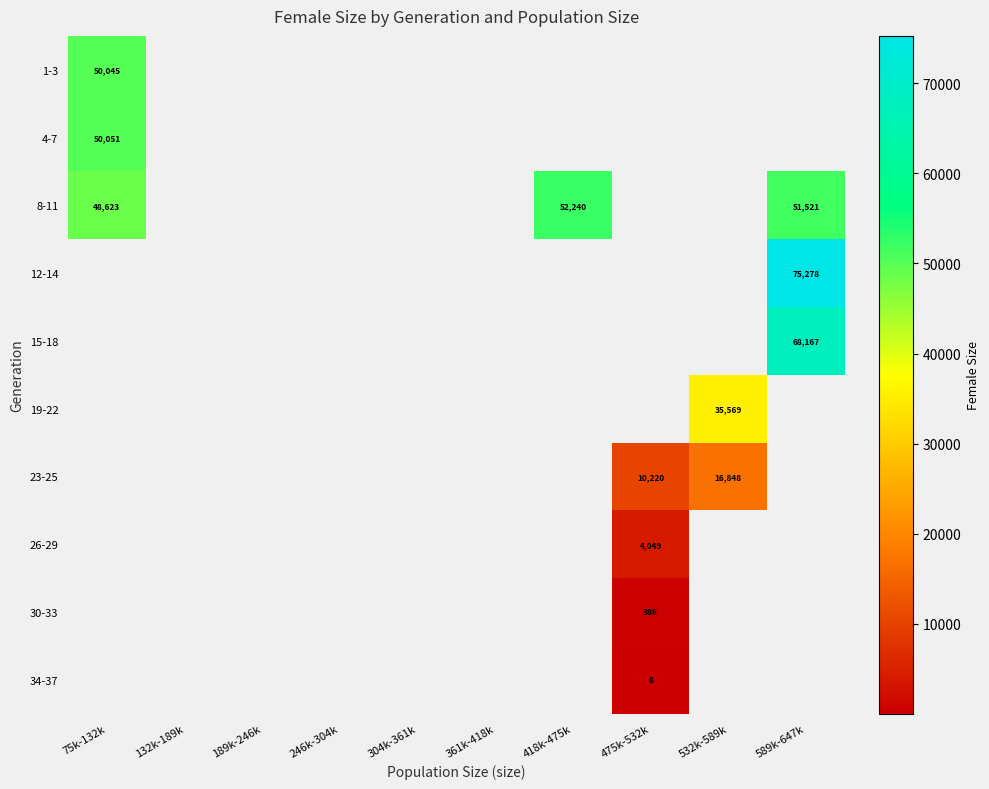

What is the minimum value shown in the chart?

8.0